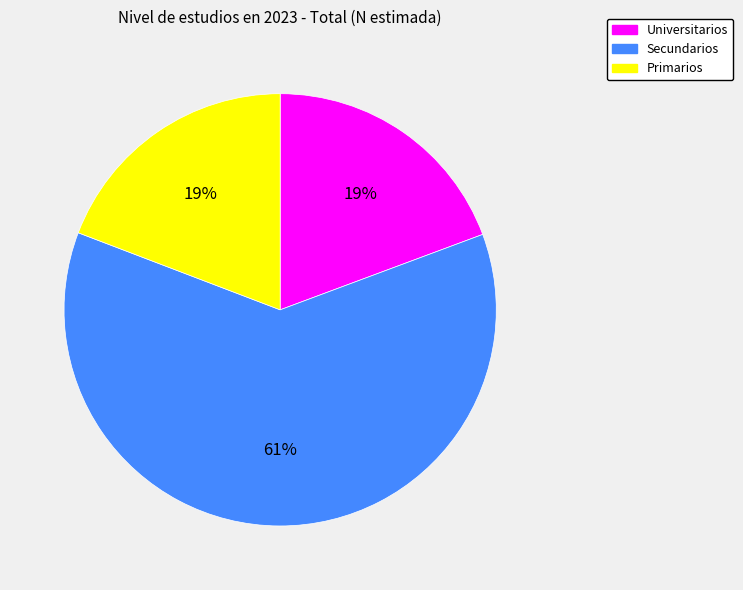

What is the majority slice?

Secundarios